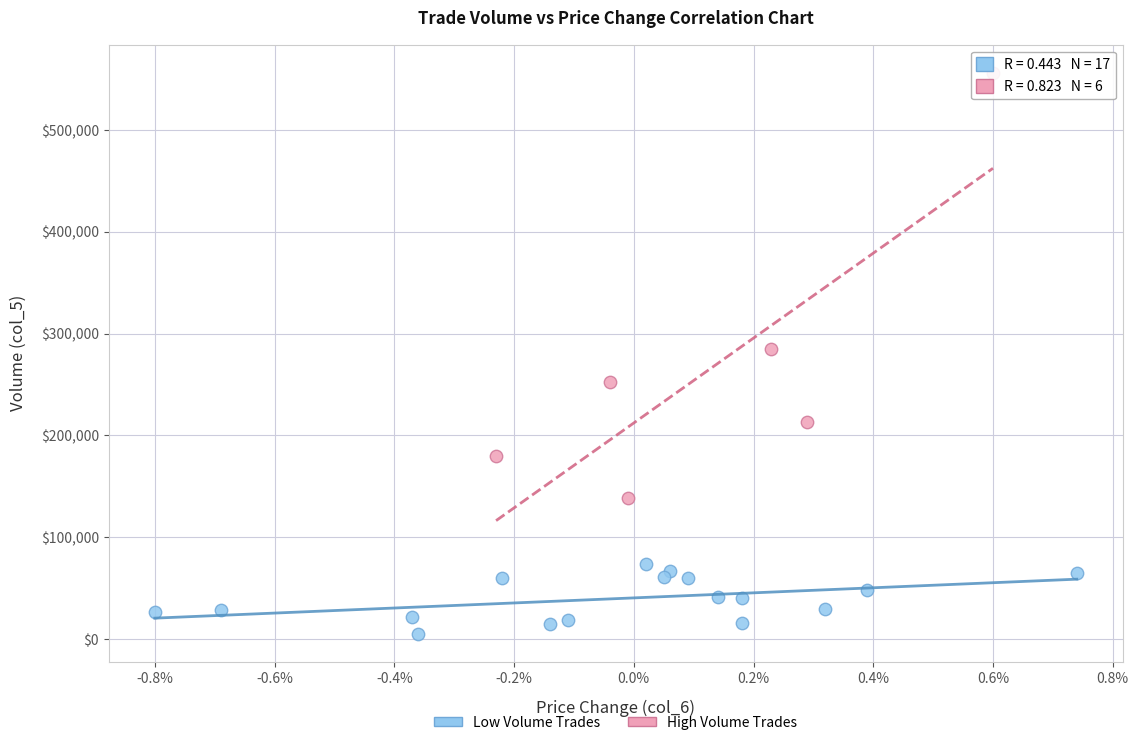

Which series has the widest spread of Y values?

High Volume Trades